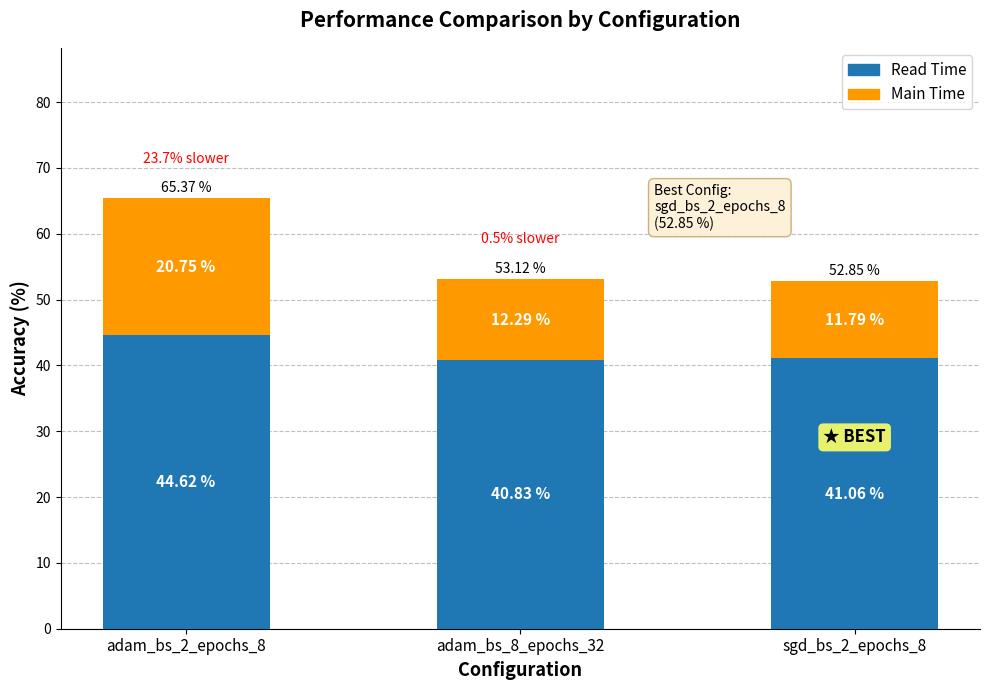

List the labels in order of Read Time value, largest first.

adam_bs_2_epochs_8, sgd_bs_2_epochs_8, adam_bs_8_epochs_32